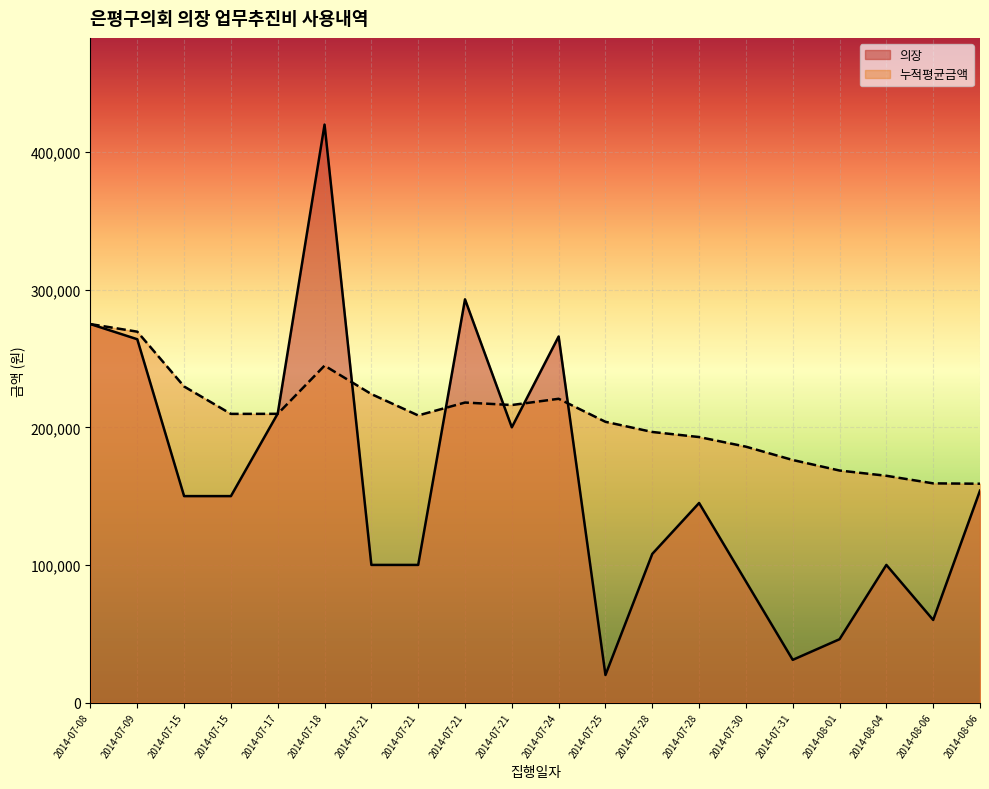

Reading left to right, list all the values displayed in this chart.

275000	264000	150000	150000	210000	420000	100000	100000	293000	200000	266000	20000	108000	145000	88000	31000	46000	100000	60000	154000